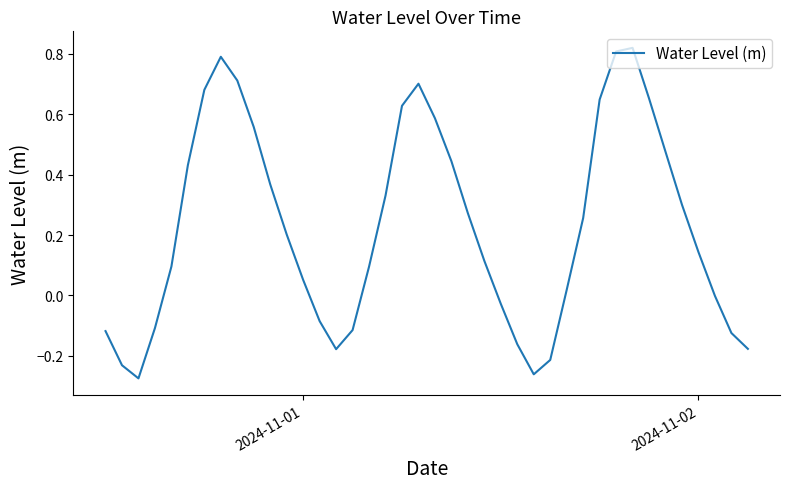

What is the difference between the second highest and minimum values?

1.1